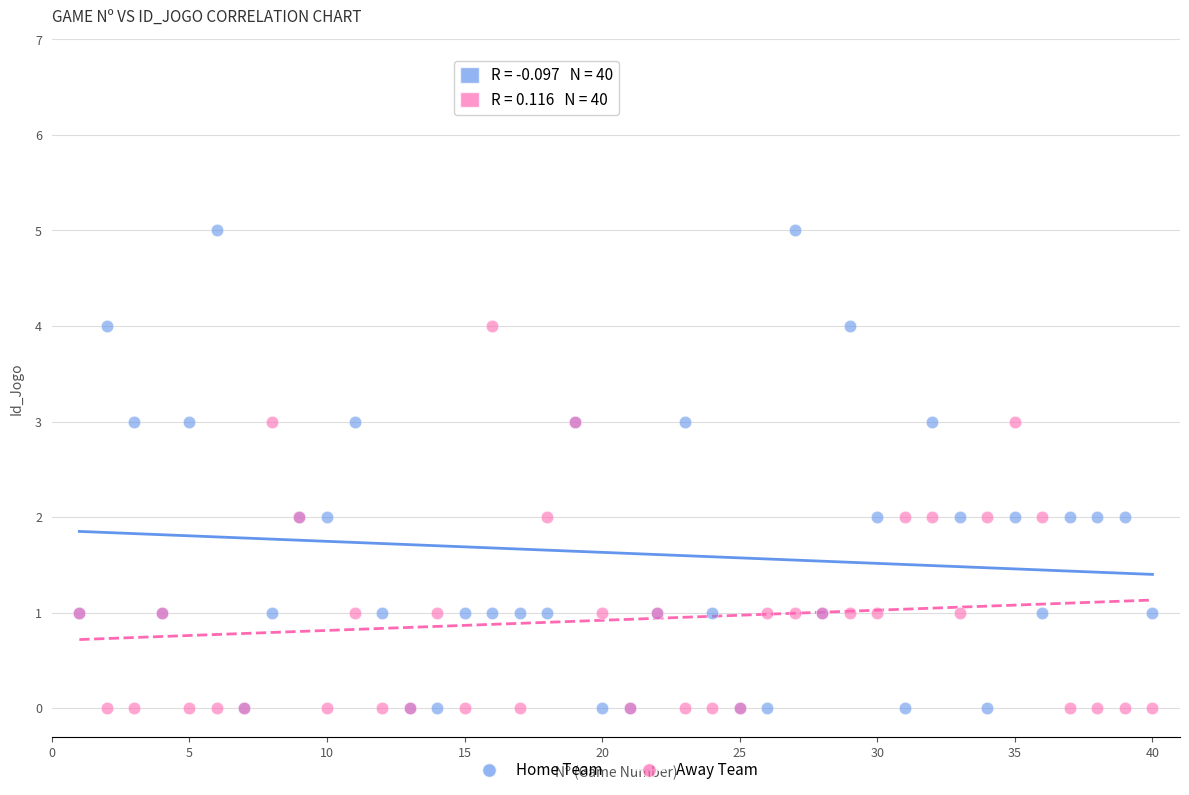

What are all the series names shown in the legend?

Home Team, Away Team